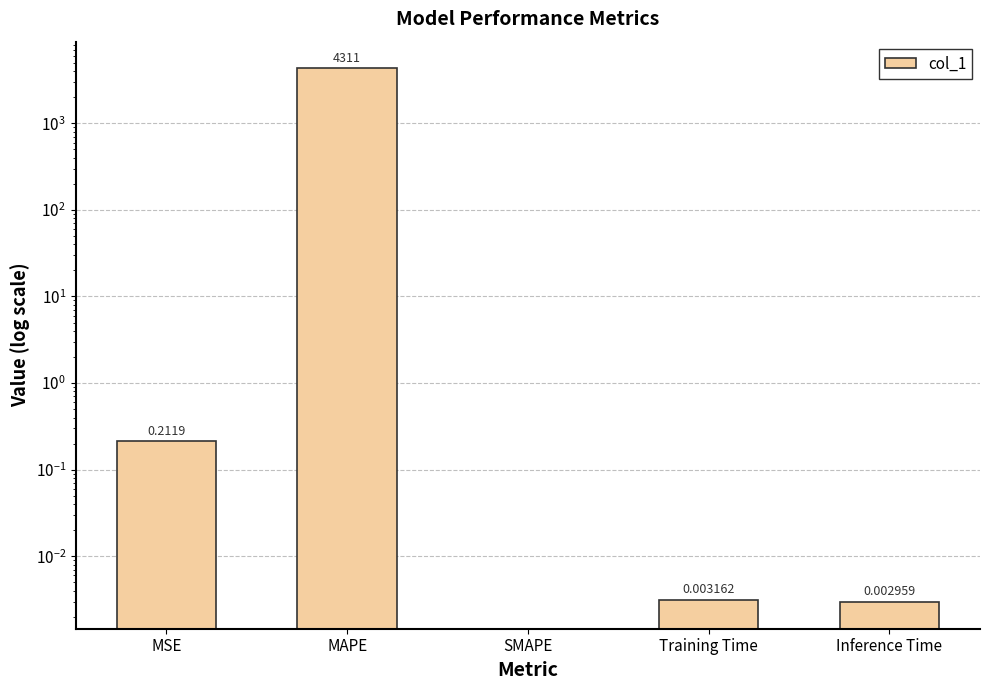

True or false: the data shows 0.2 at MSE.

True